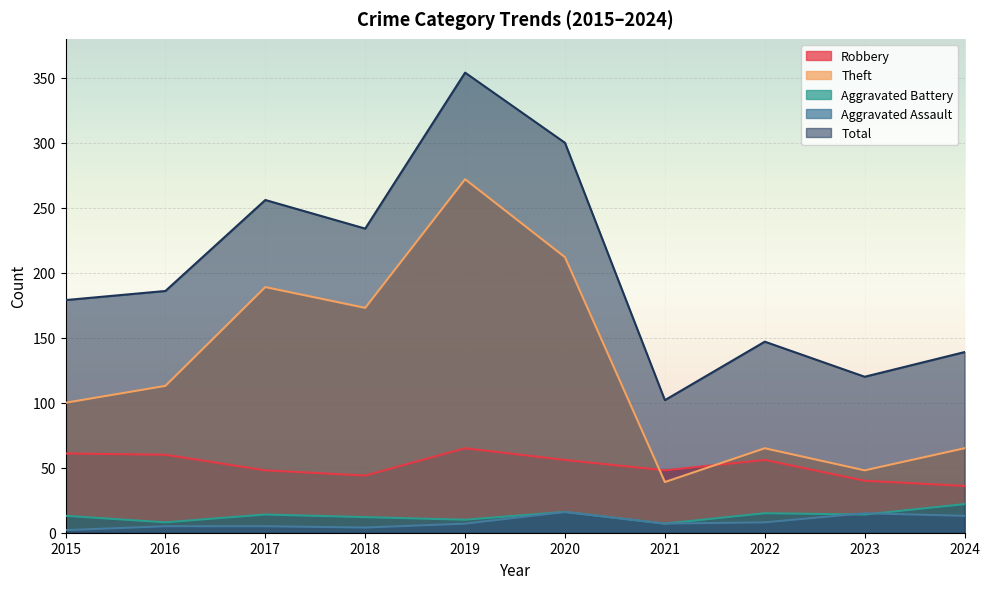

List the series in order of their peak value, highest first.

Total, Theft, Robbery, Aggravated Battery, Aggravated Assault